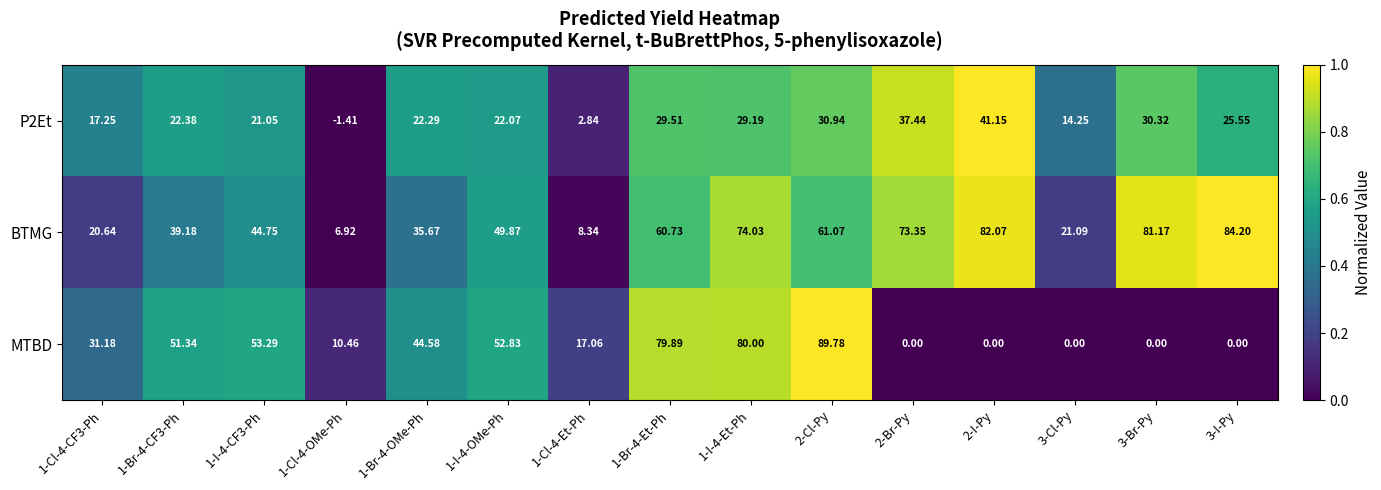

Which series has the widest spread of values?

MTBD